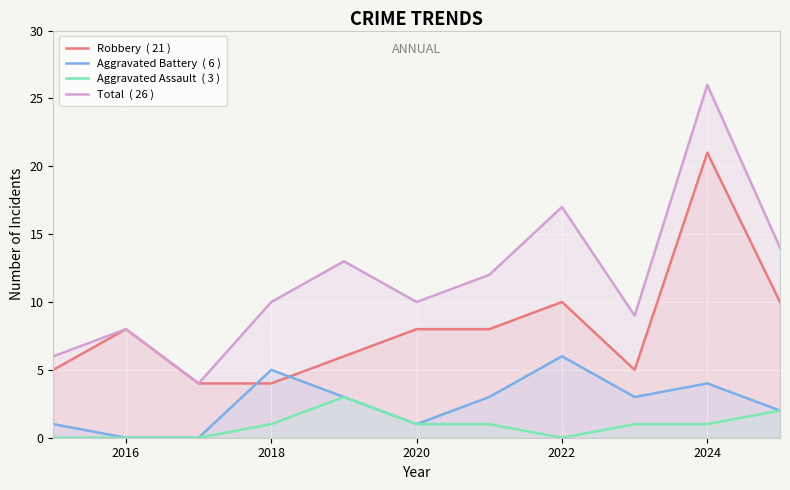

Is it true that Robbery  ( 21 ) equals 11 at 2016?

False